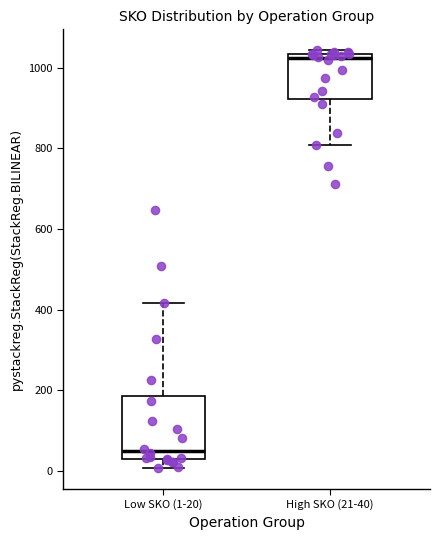

Comparing the boxes themselves (not the whiskers), which one is the tallest?

Low SKO (1-20)